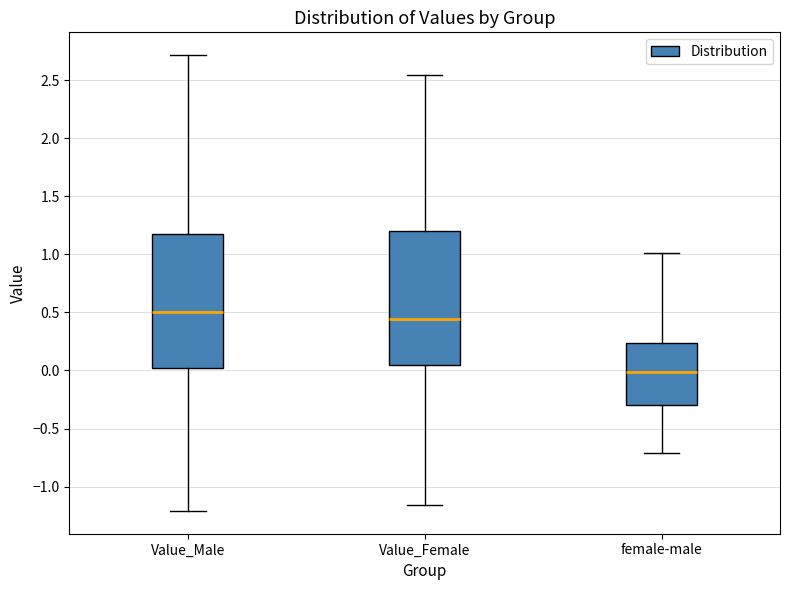

Reading left to right, transcribe this box plot: for each box, give where its median line is, the range the box spans, and where its two whiskers end, as read against the y-axis. The values are not printed on the chart, so give them approximately, as read against the axis.

Value_Male: median 0.50, box 0.00 to 1.15, whiskers -1.20 to 2.70
Value_Female: median 0.45, box 0.05 to 1.20, whiskers -1.15 to 2.55
female-male: median 0.00, box -0.30 to 0.25, whiskers -0.70 to 1.00